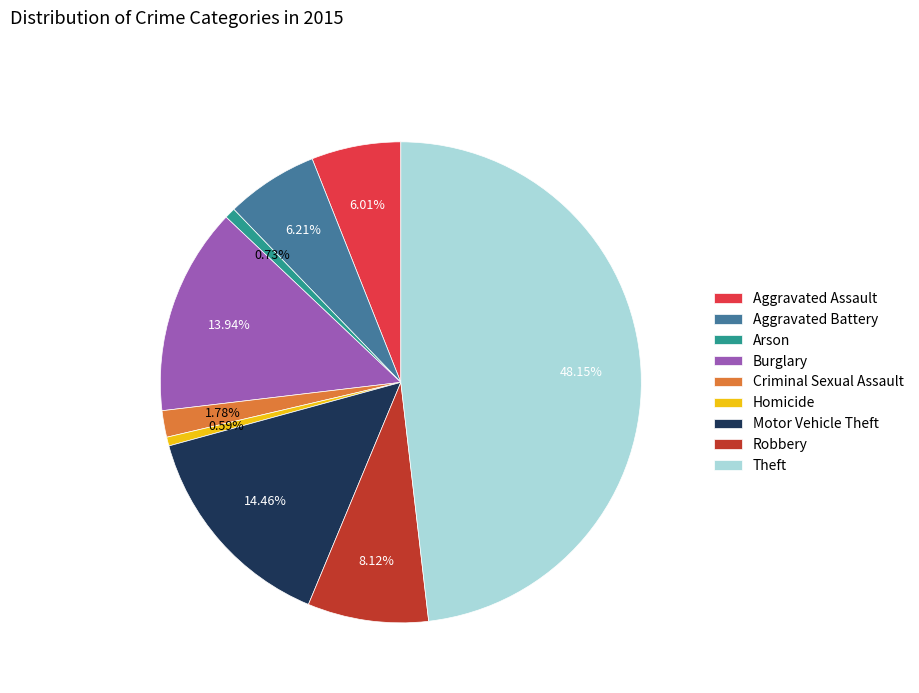

Is Motor Vehicle Theft the majority of the pie?

No